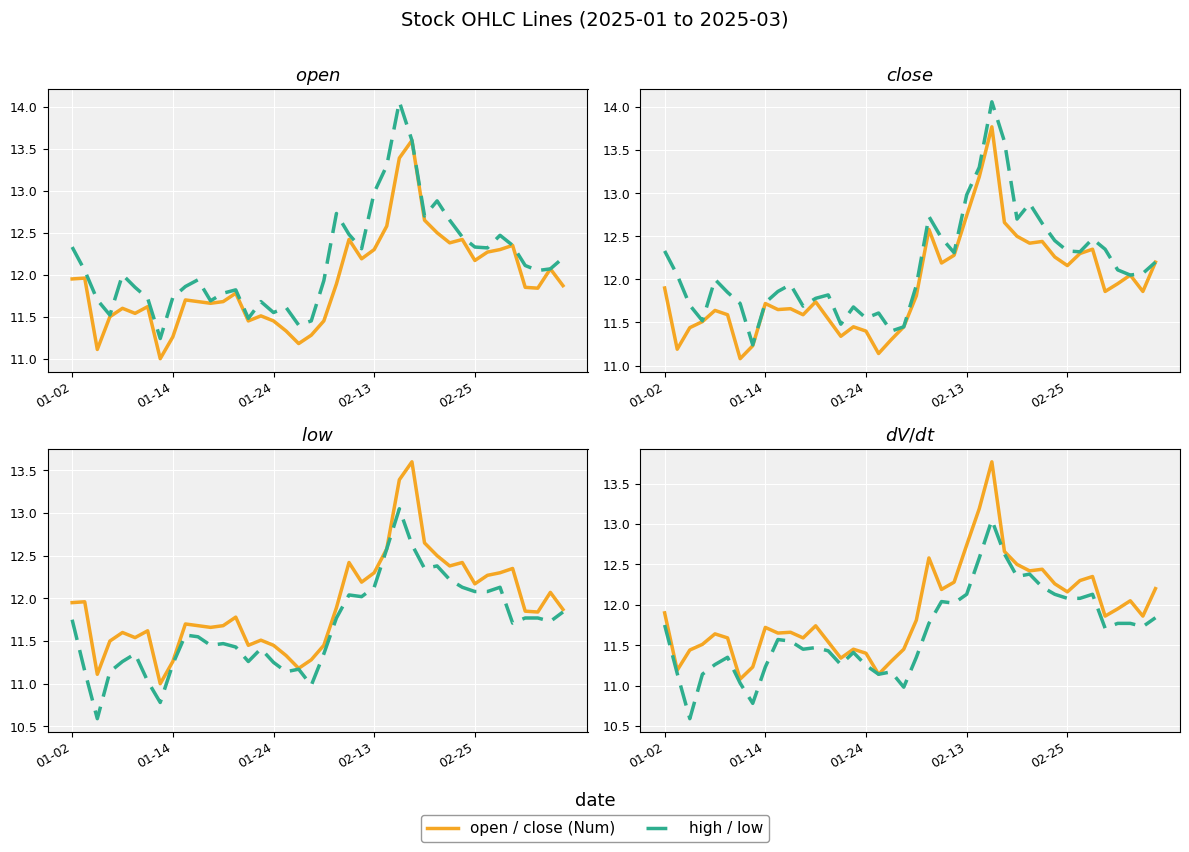

Which series has the largest total across all categories?

open/close (Num)